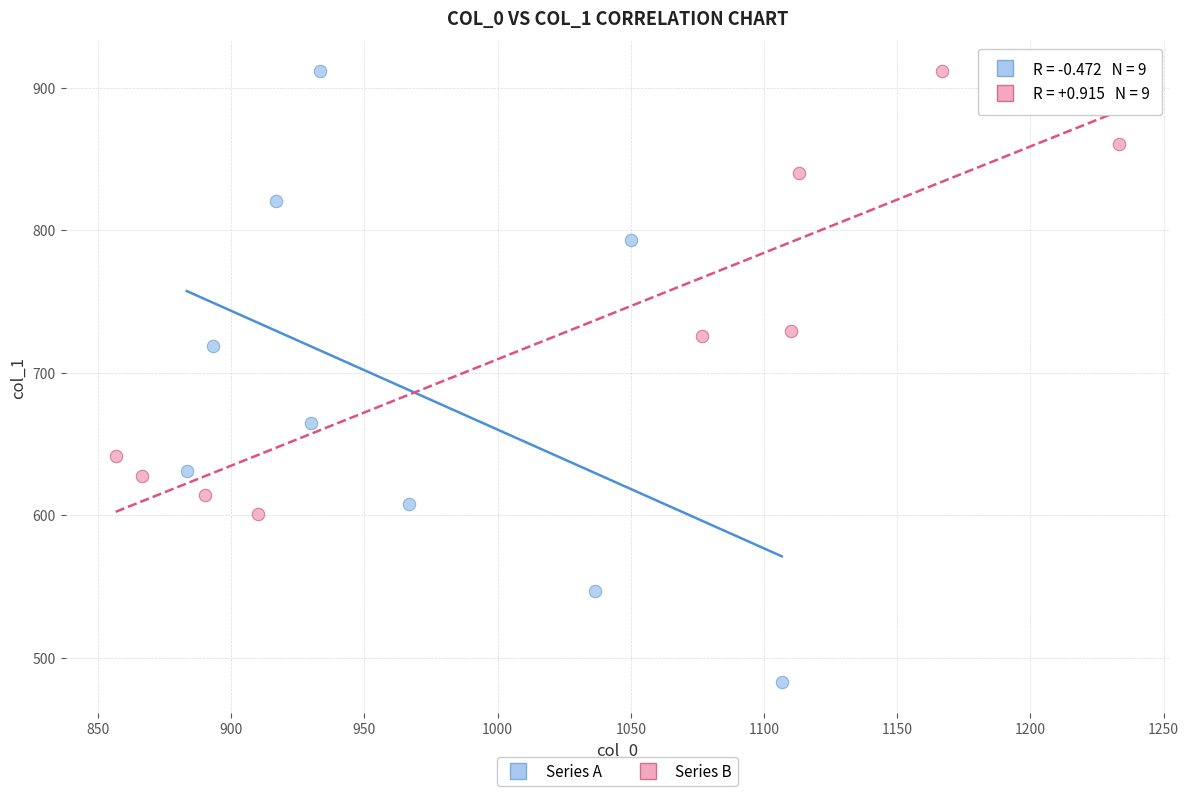

Which series has the largest Y range (max minus min)?

Series A